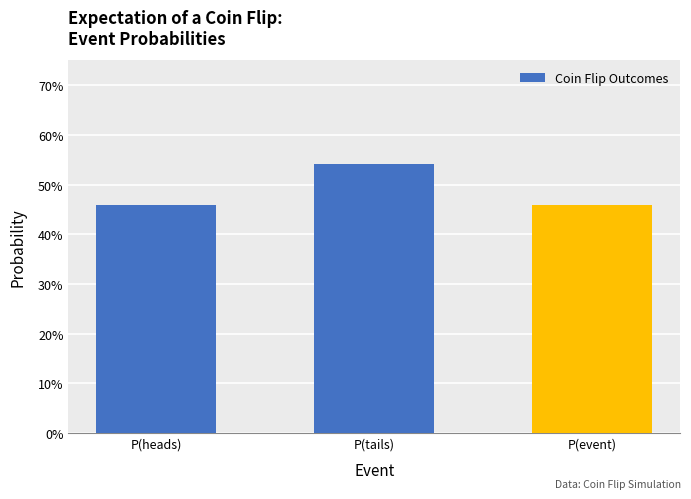

Does the chart contain stacked bars?

No